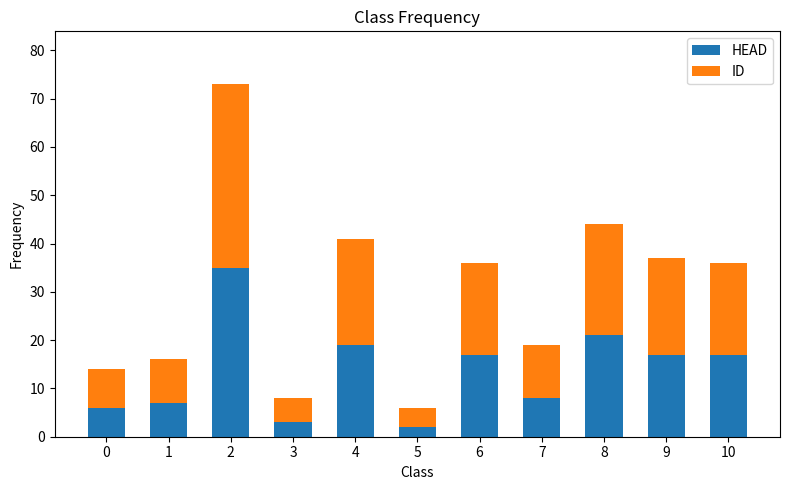

What is the difference between the maximum and minimum values in the HEAD series?

33